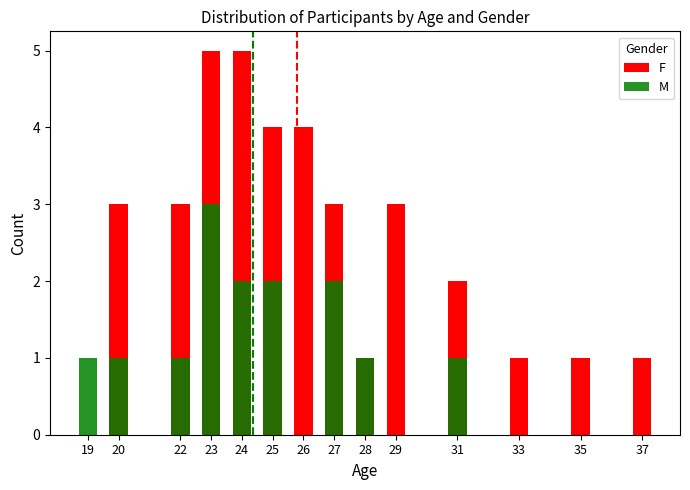

Which category has the lowest value in the M series?

26